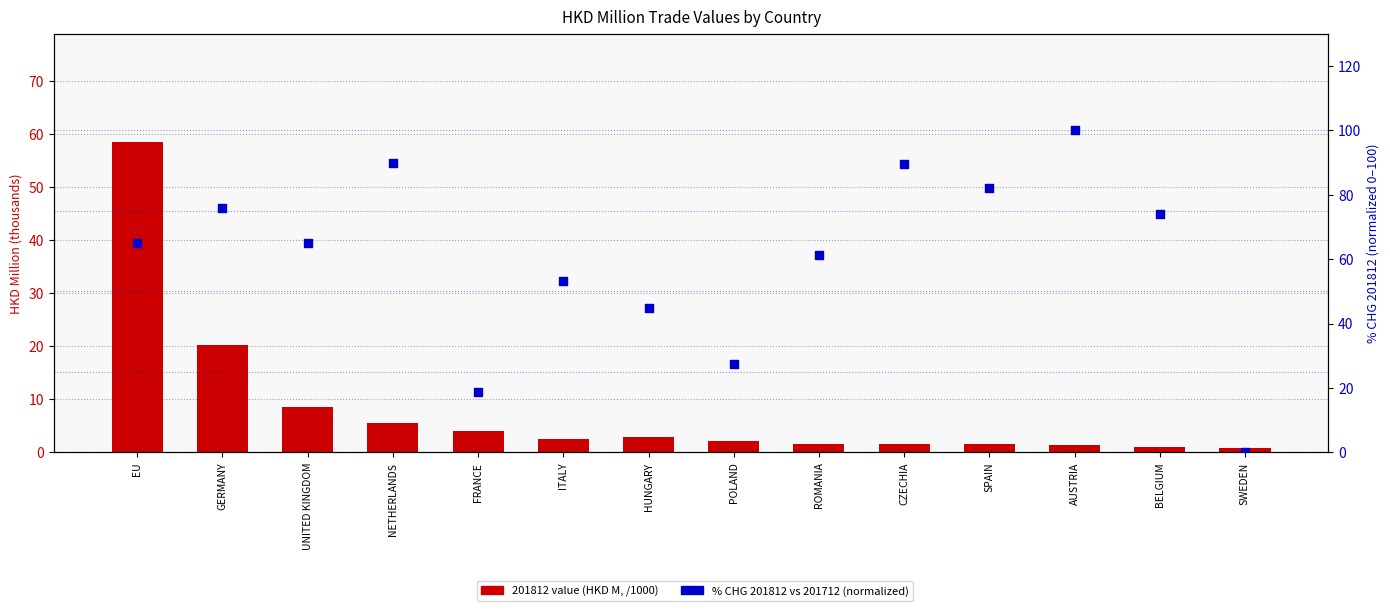

Which series has the largest total across all categories?

% CHG 201812 (normalized)